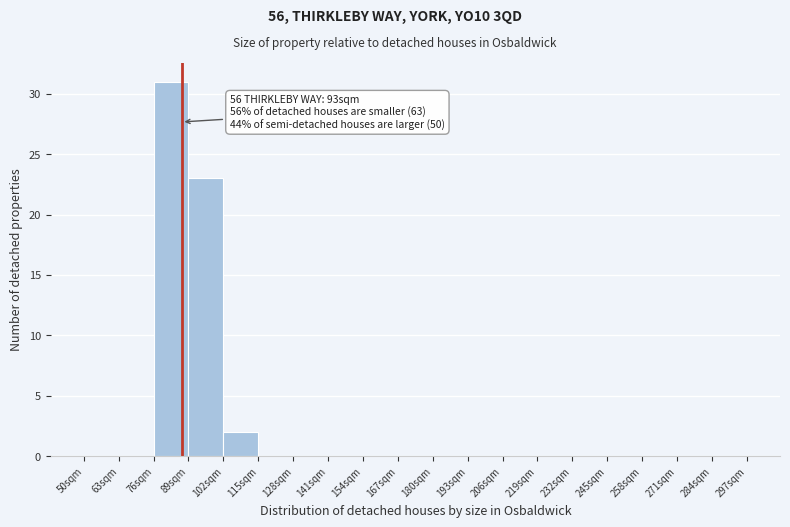

Over which range of the x-axis is the bar tallest?

76 to 89